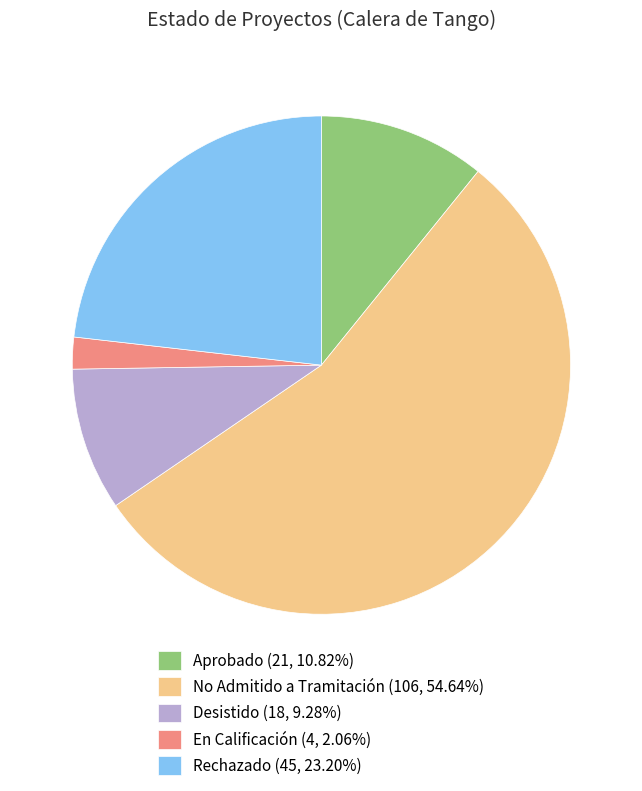

How many segments does this pie chart have?

5